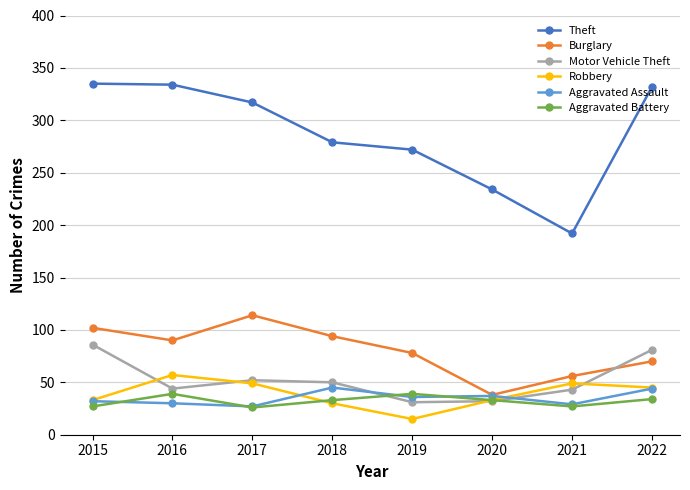

What is the sum of all Theft values?

2295